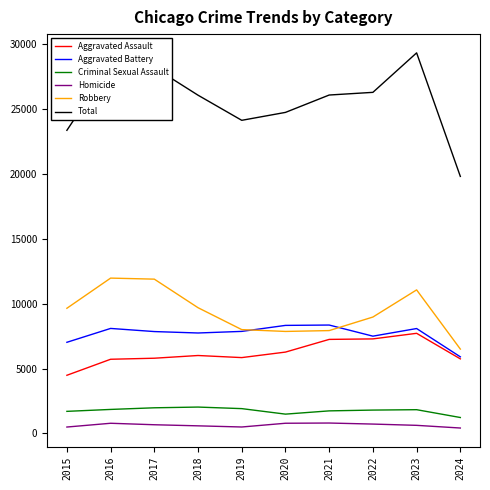

True or false: Robbery has a value of 11880 at 2017.

True